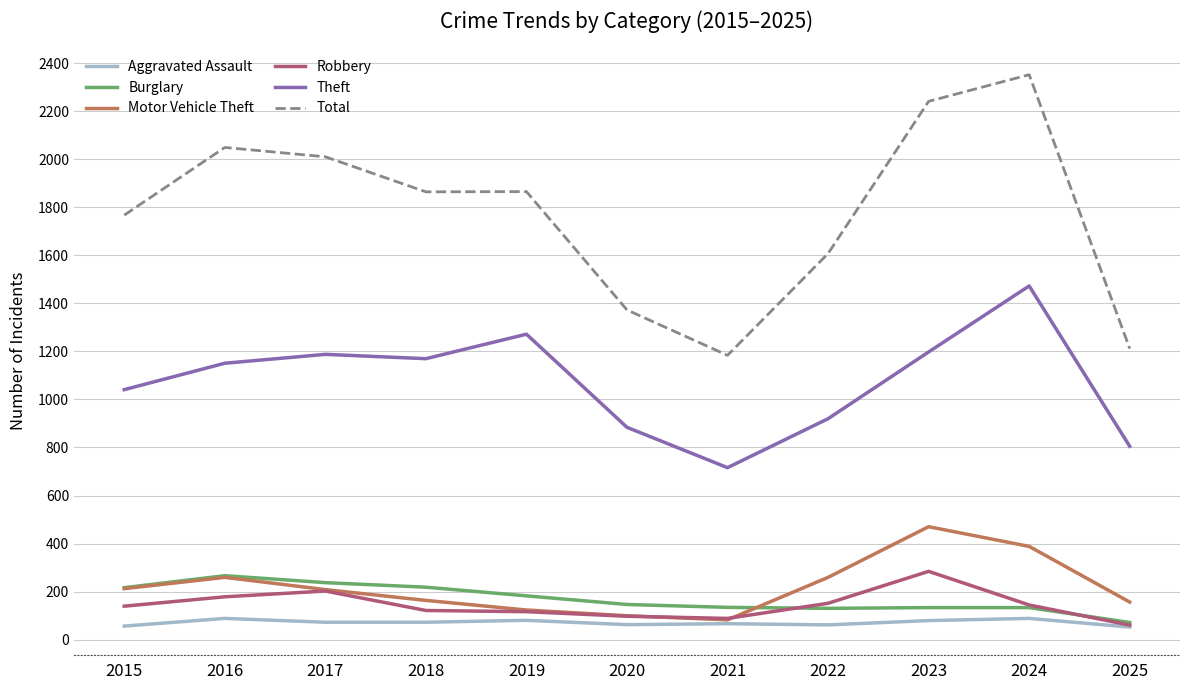

What is the minimum value shown in the chart?

52